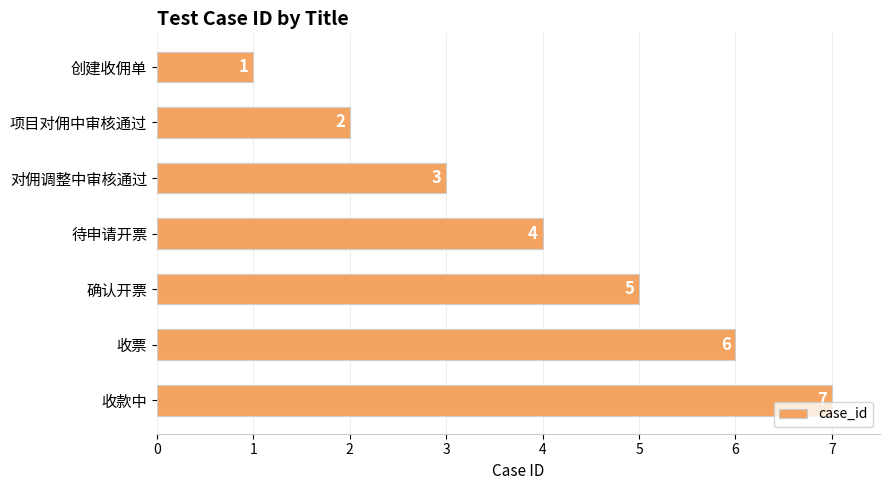

Between 待申请开票 and 创建收佣单, which is larger?

待申请开票